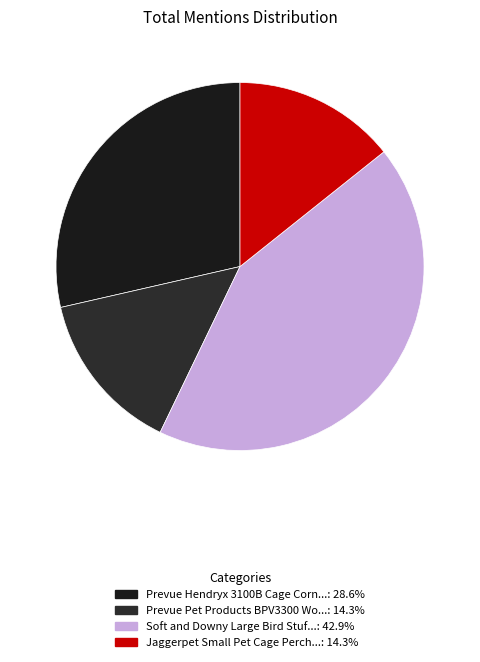

What is the smallest slice in the pie chart?

Prevue Pet Products BPV3300 Wood Corner